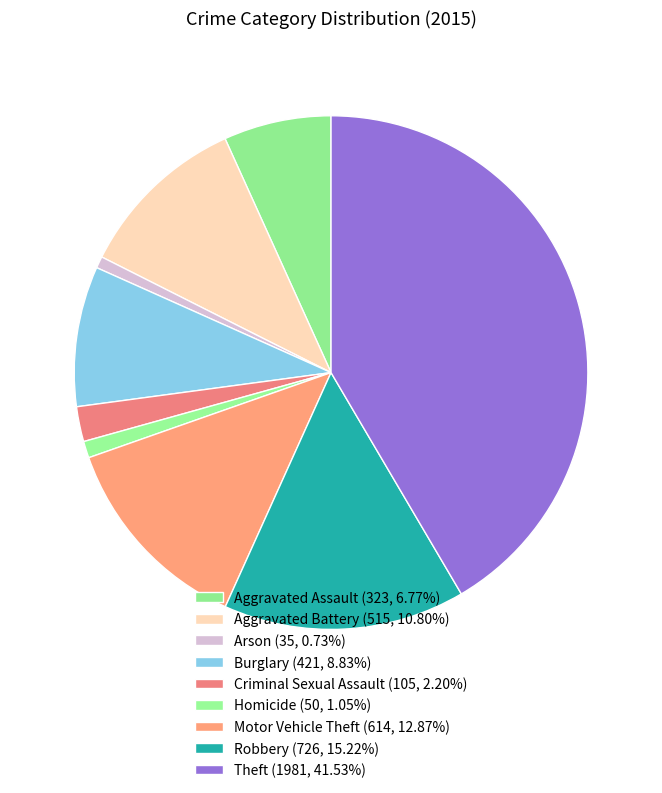

What is the smallest slice in the pie chart?

Arson